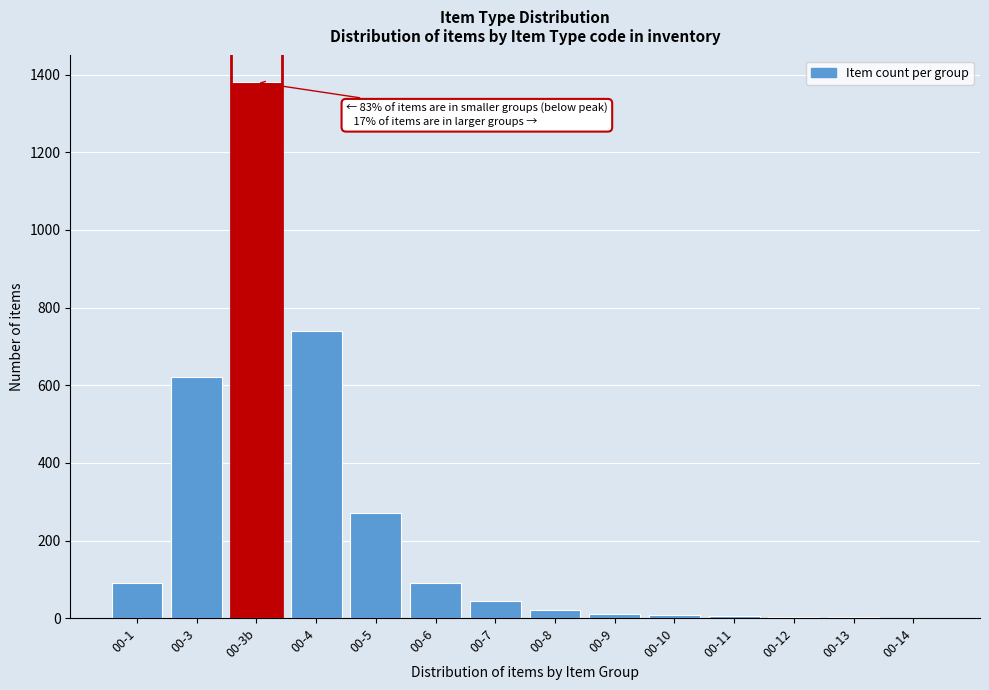

Between 00-7 and 00-4, which is larger?

00-4